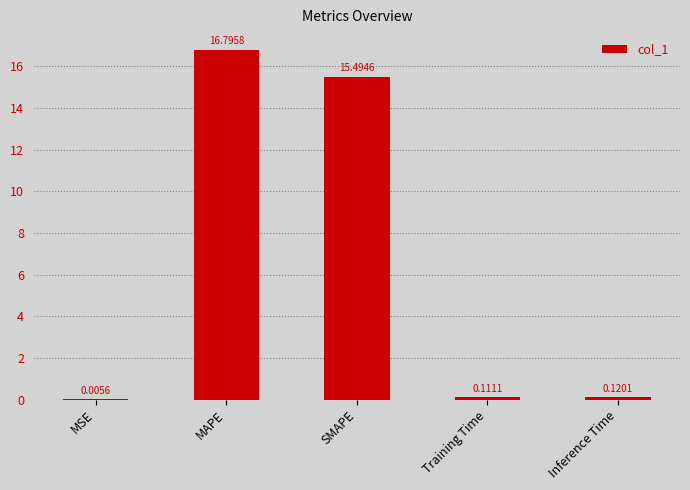

What is the sum of all values?

32.5